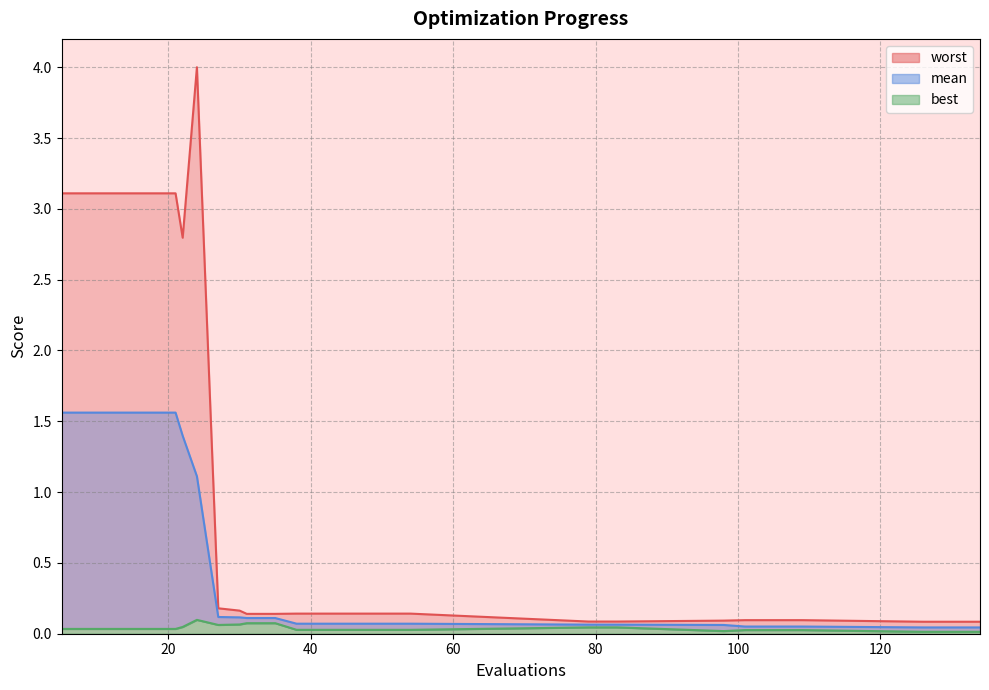

Which series has the widest spread of values?

worst